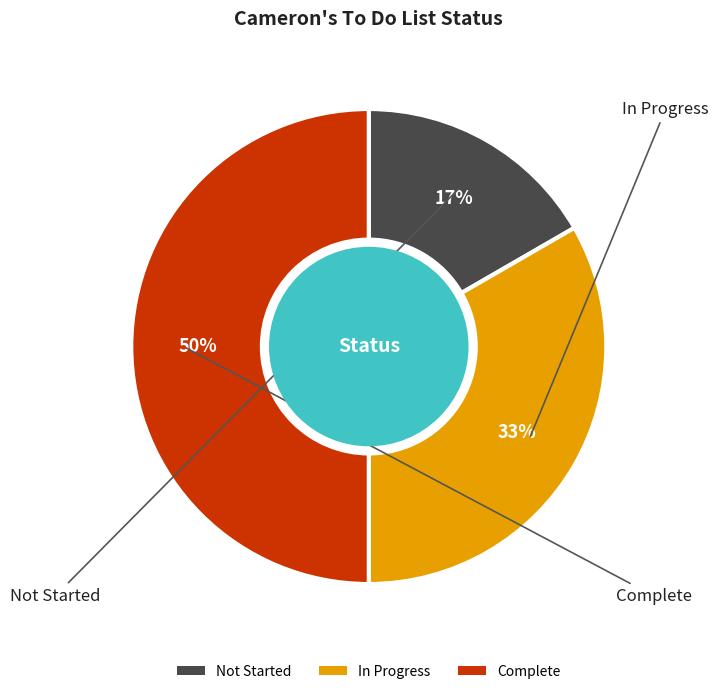

Rank the categories by value from highest to lowest.

Complete, In Progress, Not Started